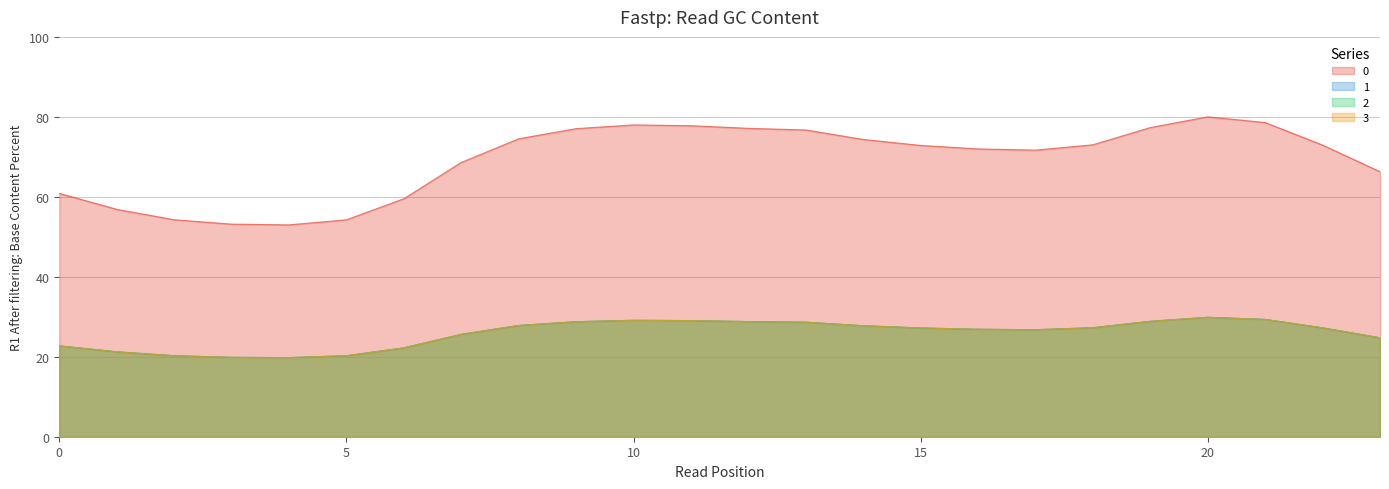

How many data points does each series have?

24